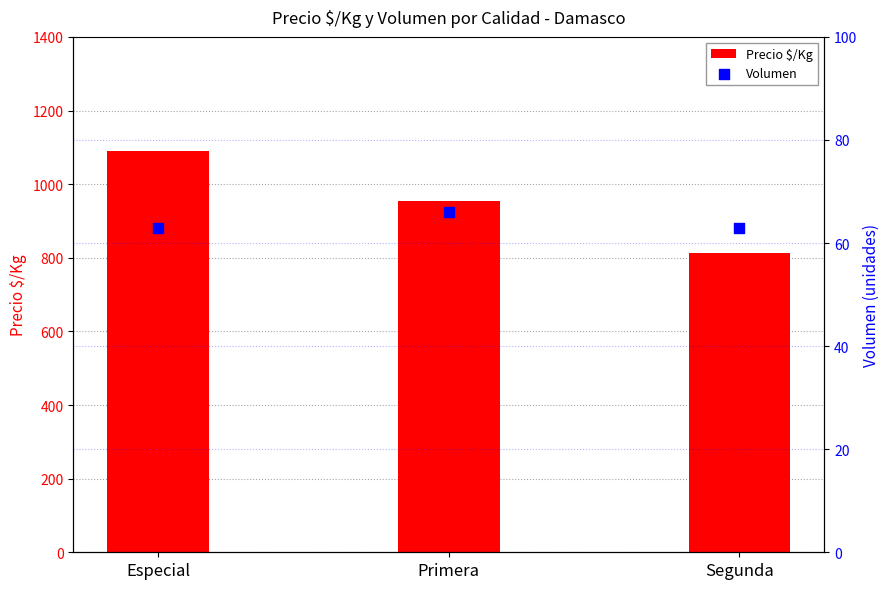

Which series has the largest total across all categories?

Precio $/Kg